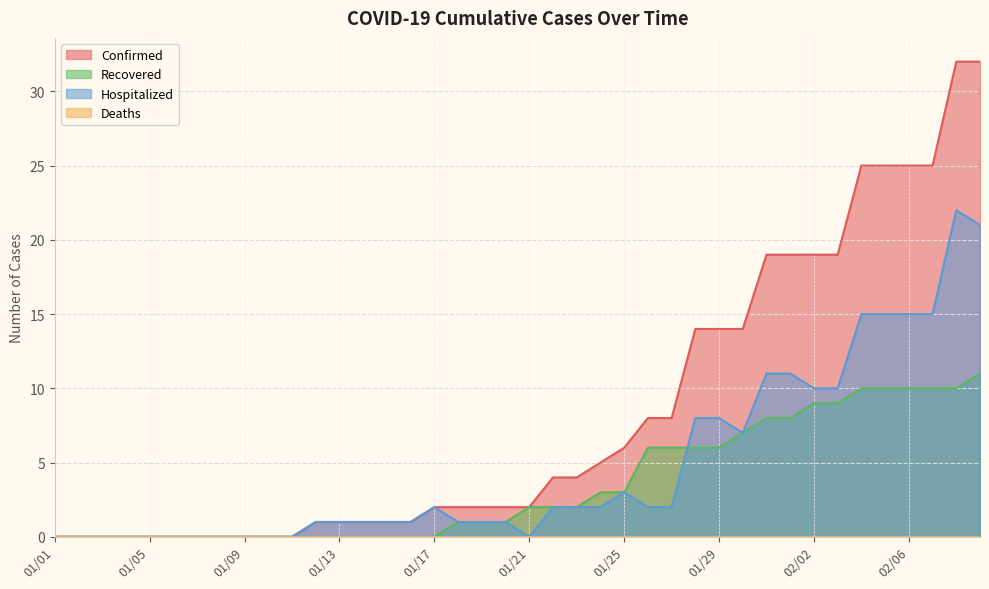

What is the greatest value displayed?

32